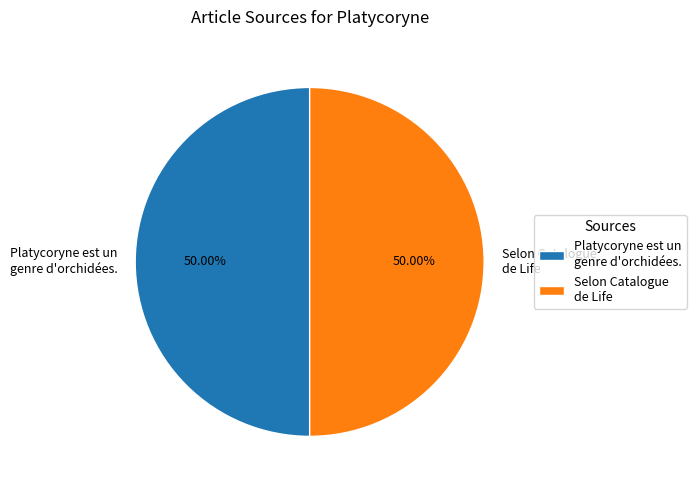

Is the sum of Selon Catalogue de Life and Platycoryne est un genre d'orchidées. greater than half?

Yes